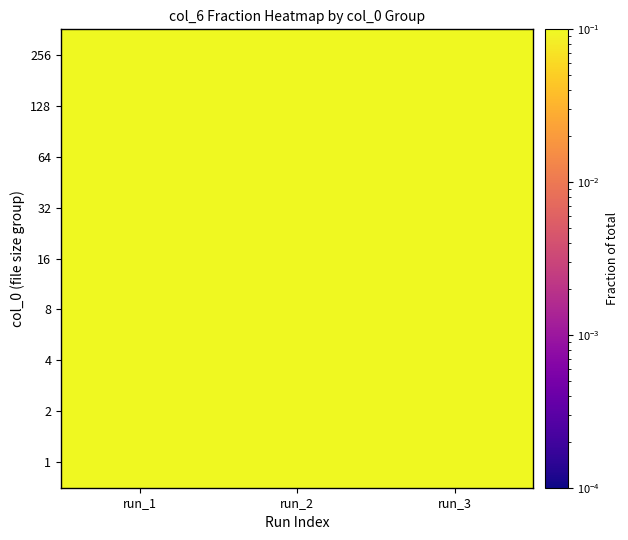

Reading right to left, transcribe all the data shown in this chart.

1: run_3=0.2	run_2=0.3	run_1=0.5
2: run_3=0.2	run_2=0.3	run_1=0.5
4: run_3=0.4	run_2=0.2	run_1=0.4
8: run_3=0.3	run_2=0.4	run_1=0.3
16: run_3=0.4	run_2=0.3	run_1=0.3
32: run_3=0.3	run_2=0.3	run_1=0.4
64: run_3=0.3	run_2=0.3	run_1=0.4
128: run_3=0.3	run_2=0.3	run_1=0.4
256: run_3=0.3	run_2=0.3	run_1=0.3